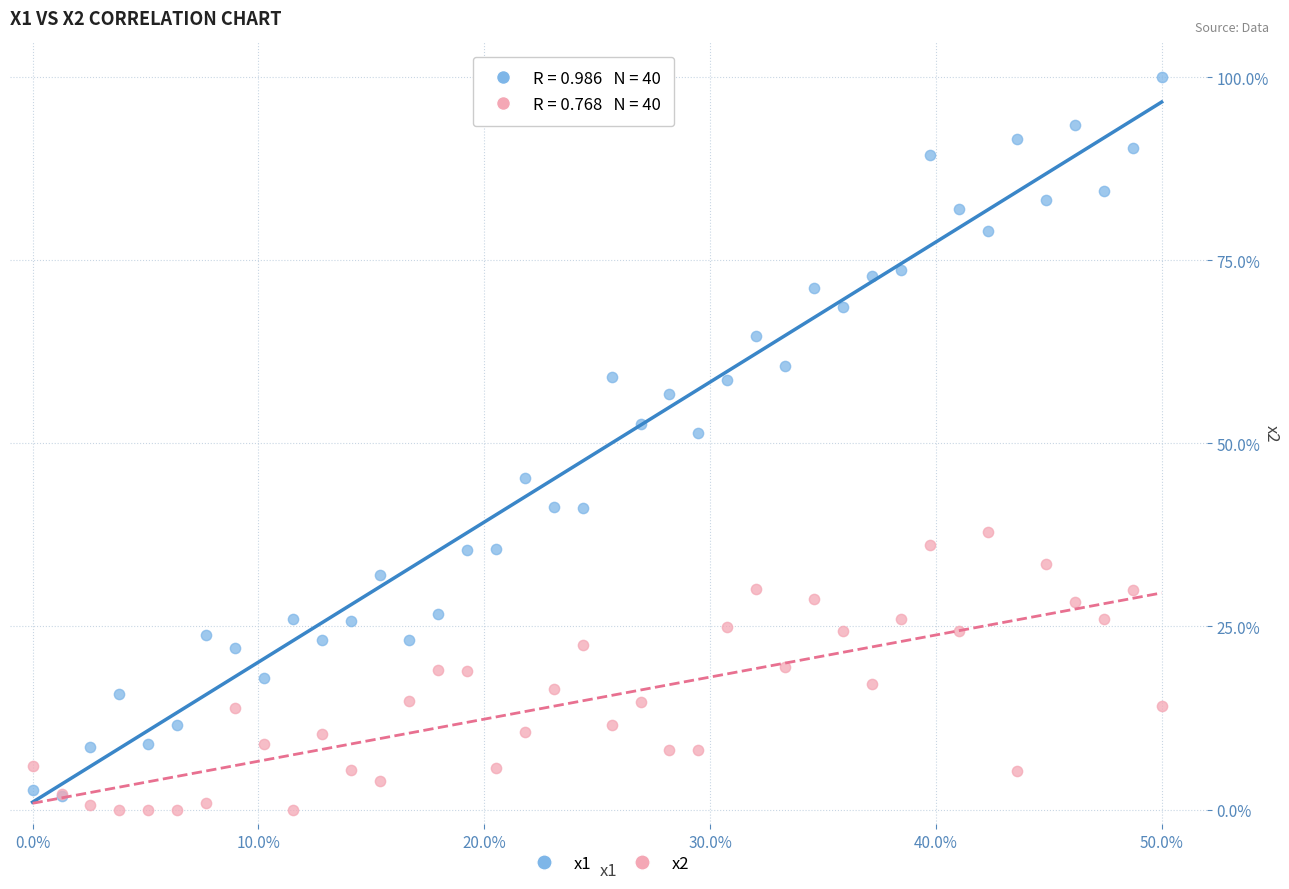

Across all series, what Y value is closest to 50?

51.4